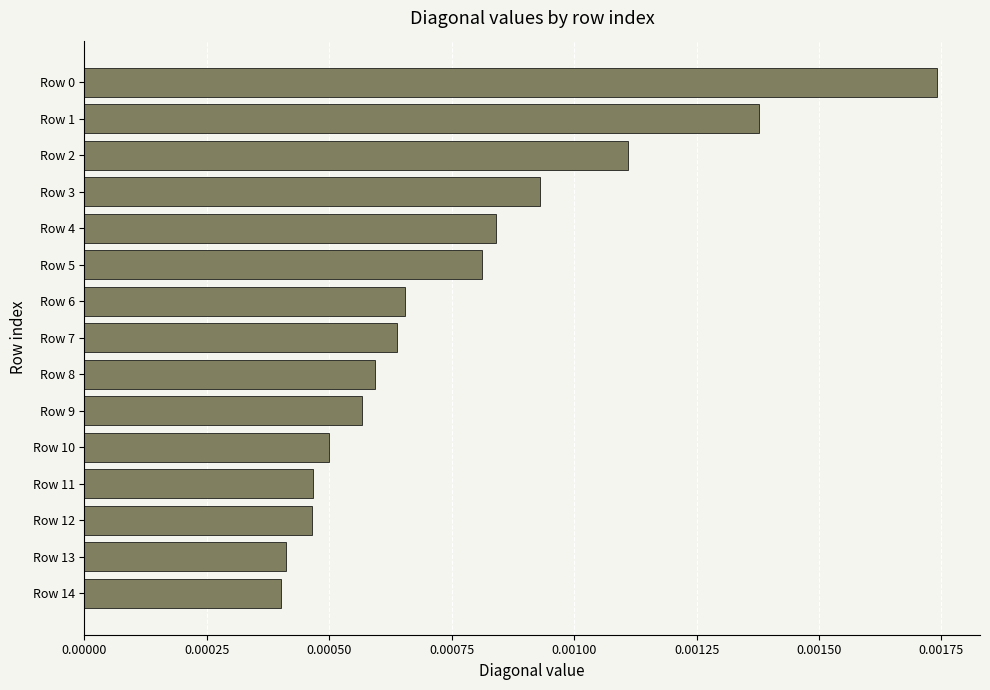

How many values are between 0 and 1?

15